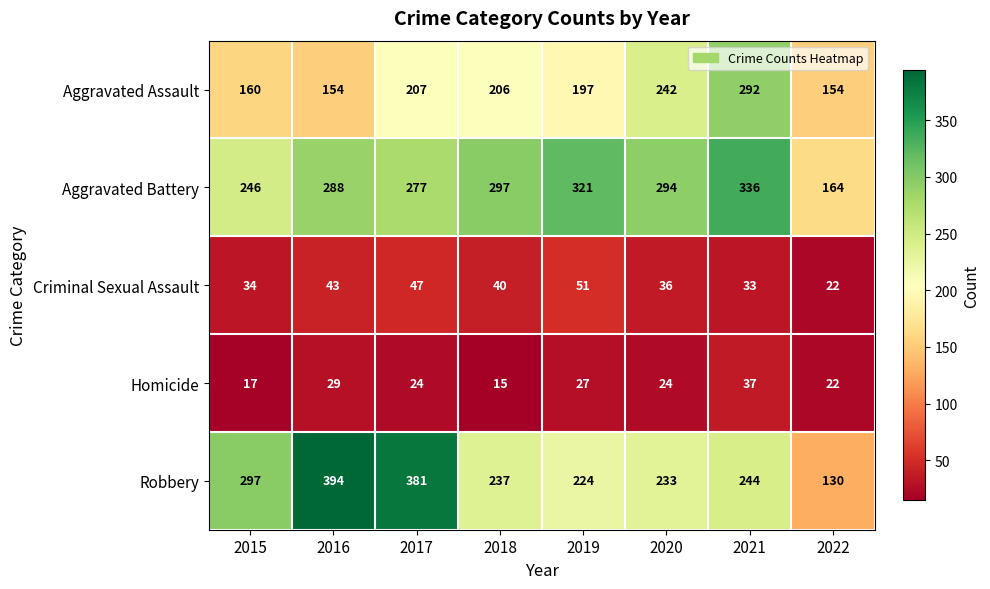

Which series changed the most between 2015 and 2020?

Aggravated Assault